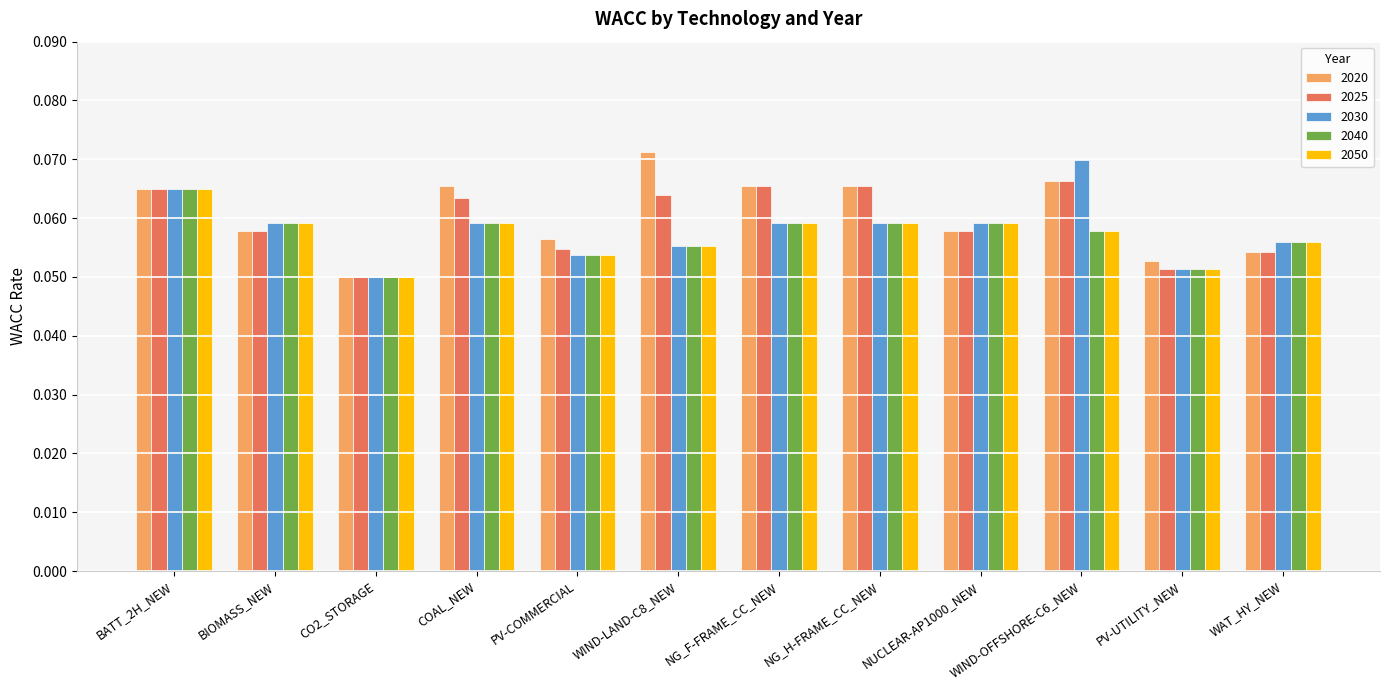

The value of 2040 at NUCLEAR-AP1000_NEW is 0.0. True or false?

False